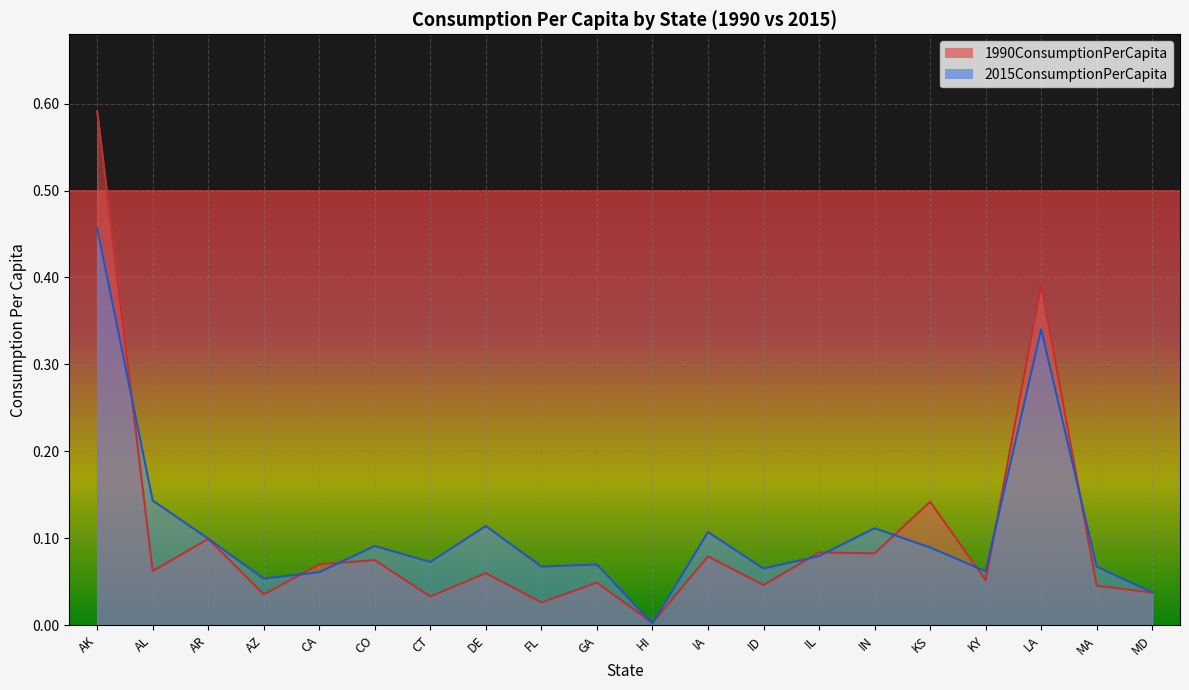

Which series has the largest total across all categories?

2015ConsumptionPerCapita